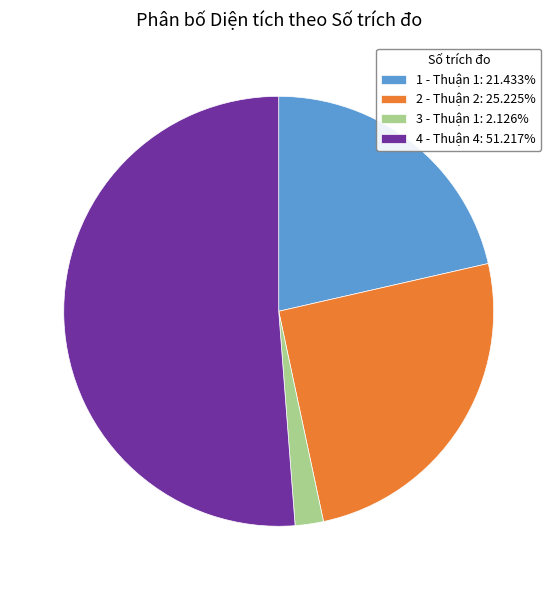

Count the number of slices in the pie.

4